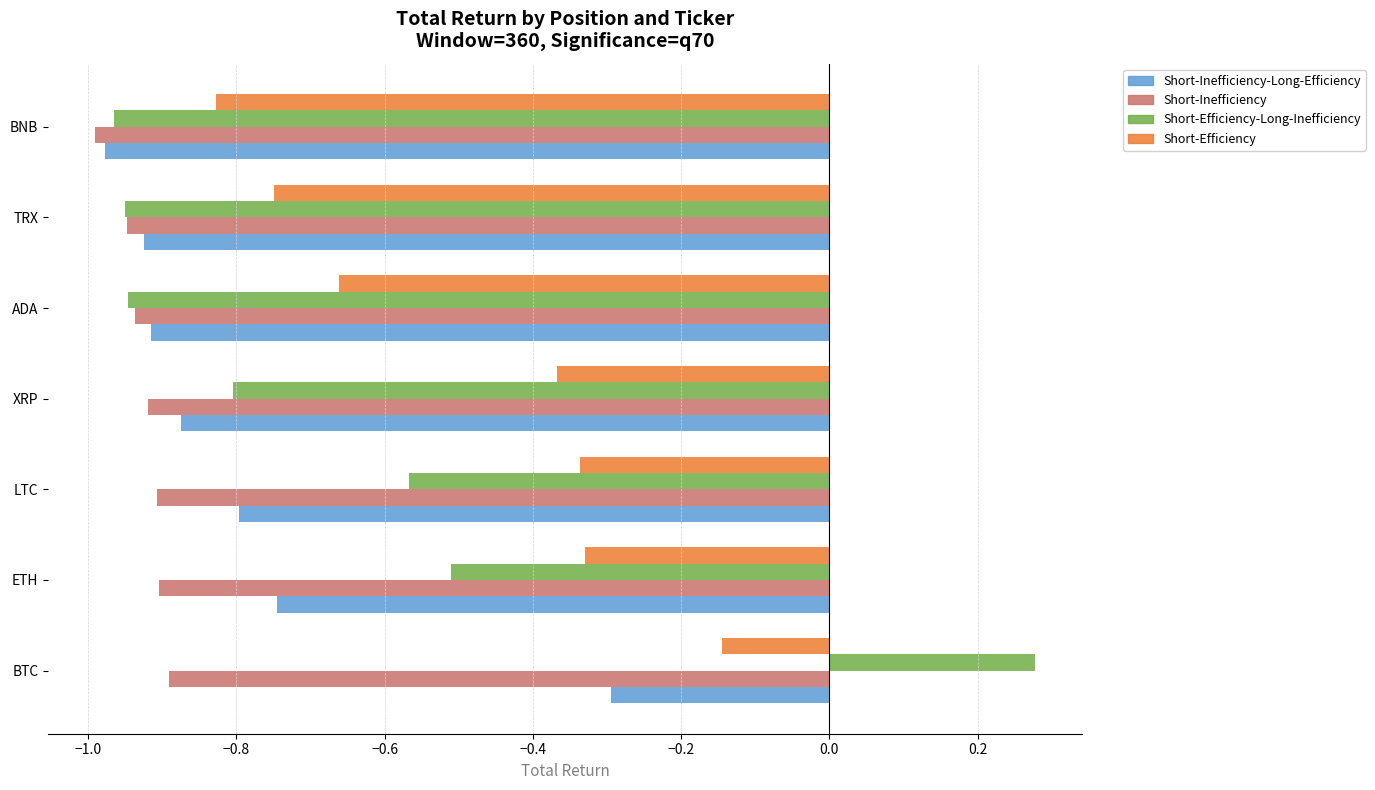

What is the difference between the second highest and minimum values in the Short-Inefficiency-Long-Efficiency series?

0.2